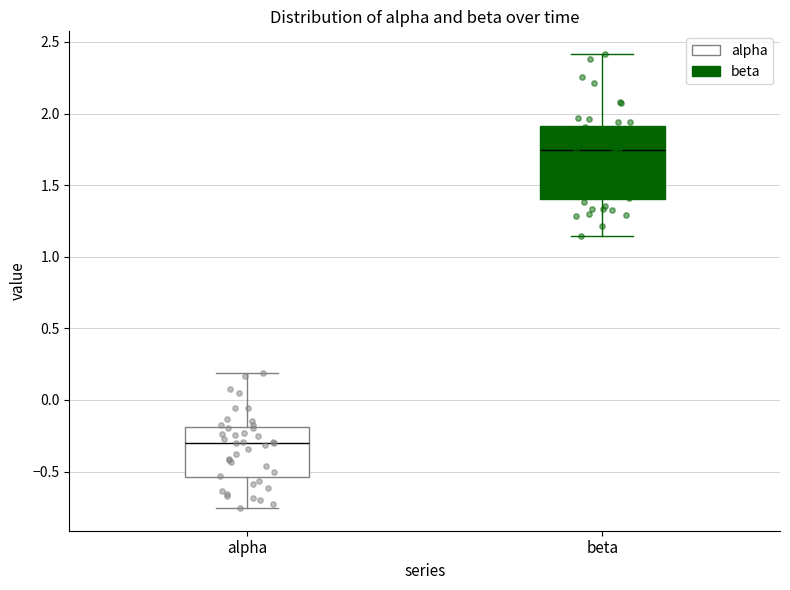

Reading left to right, transcribe this box plot: for each box, give where its median line is, the range the box spans, and where its two whiskers end, as read against the y-axis. The values are not printed on the chart, so give them approximately, as read against the axis.

alpha: median -0.30, box -0.55 to -0.20, whiskers -0.75 to 0.20
beta: median 1.75, box 1.40 to 1.90, whiskers 1.15 to 2.40